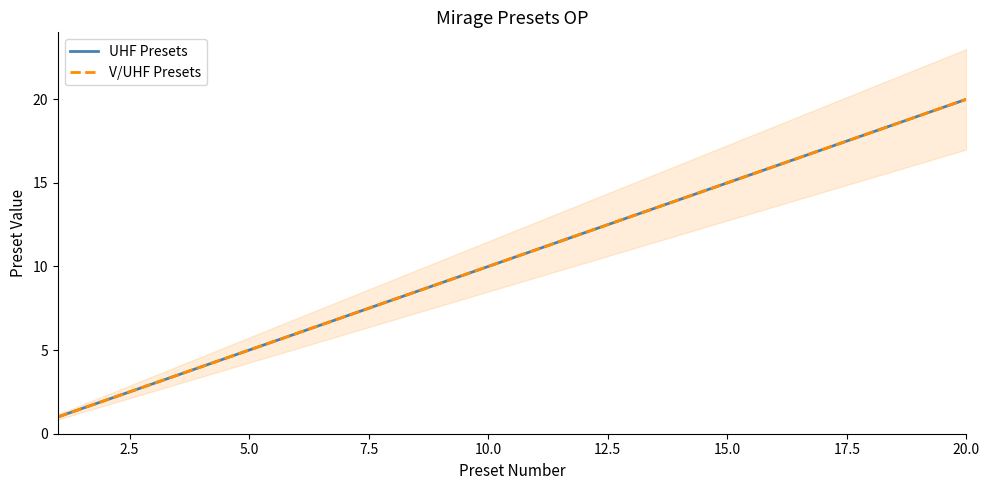

True or false: UHF Presets has more than 2 interior local peaks.

False